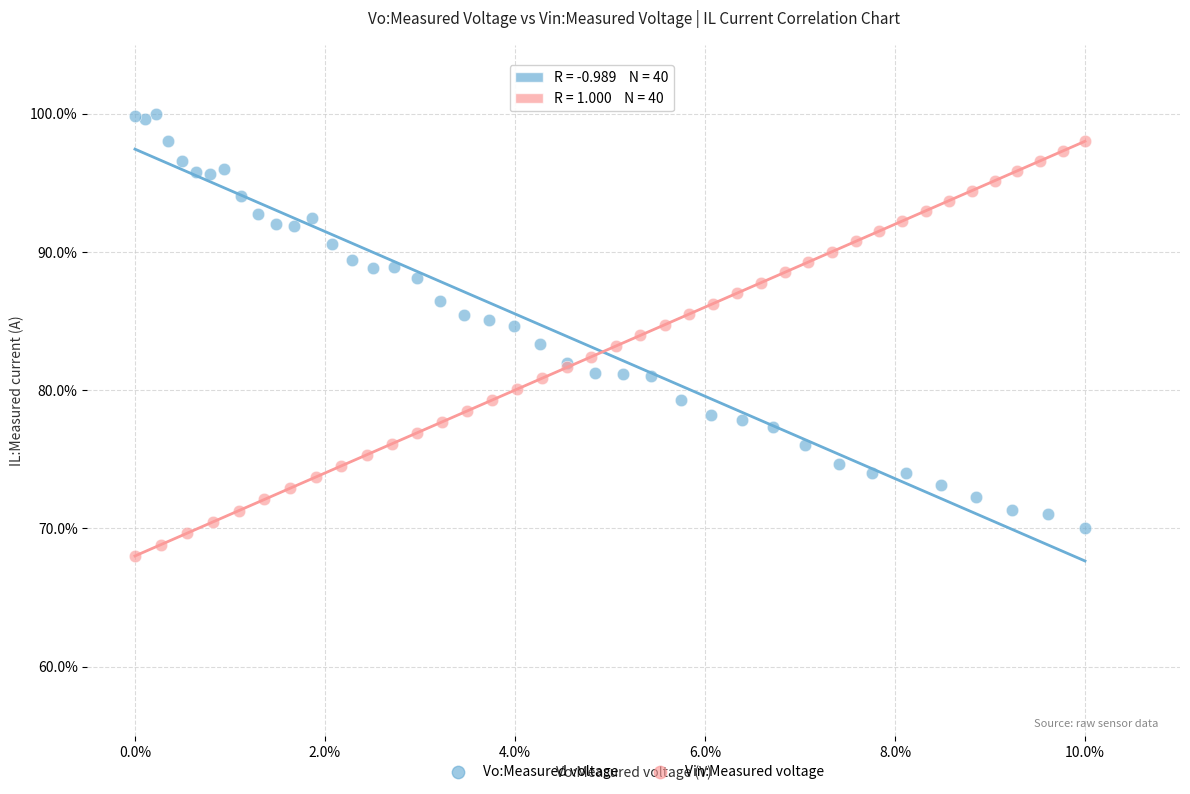

Which series contains the highest Y value?

Vo:Measured voltage